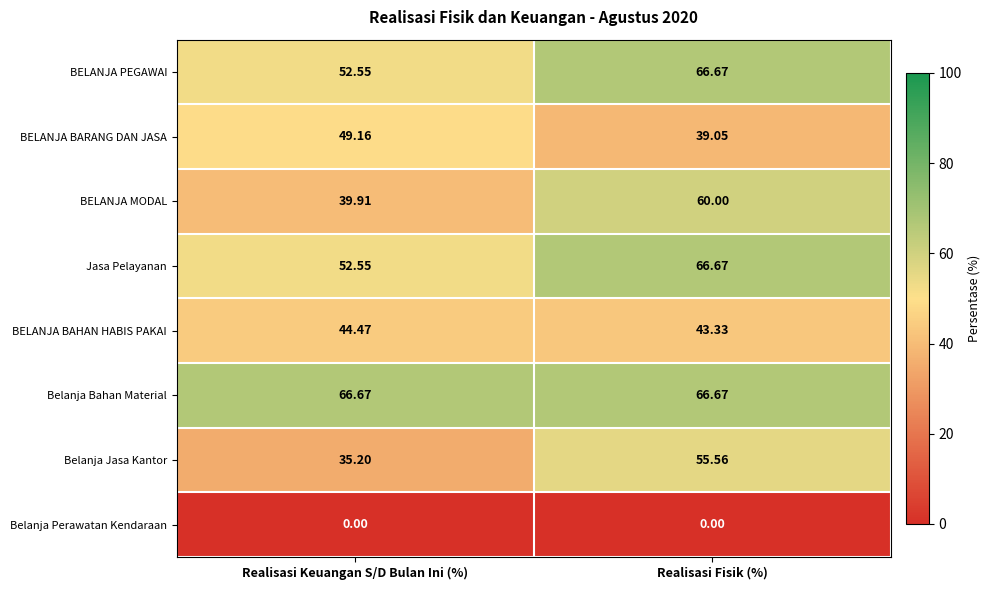

At which label is Belanja Jasa Kantor closest to 45?

Realisasi Keuangan S/D Bulan Ini (%)